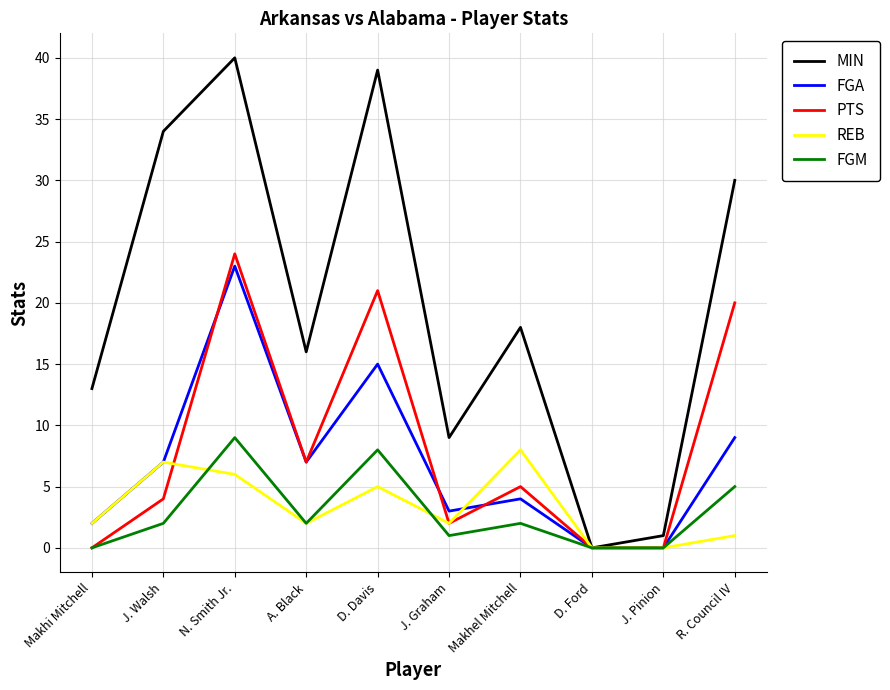

Which series changed the most between J. Walsh and D. Ford?

MIN